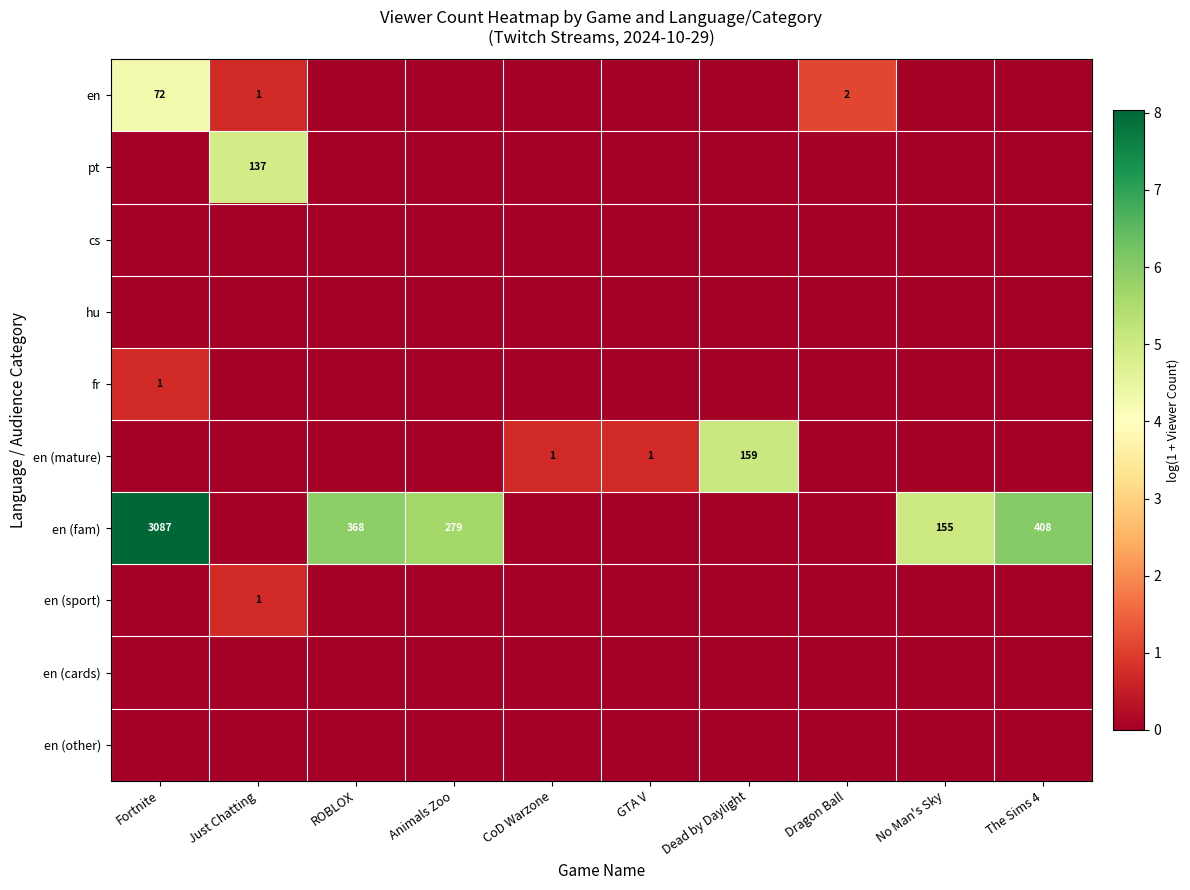

Between No Man's Sky and Dragon Ball, which is larger?

Dragon Ball